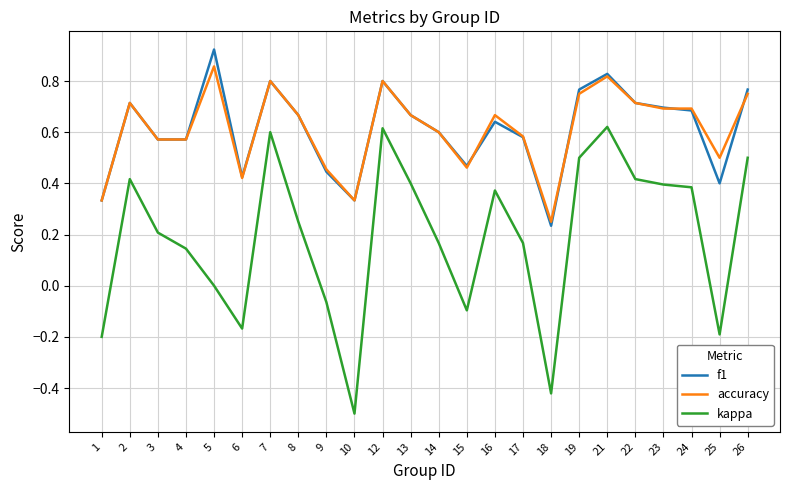

True or false: kappa and f1 intersect in this chart.

False